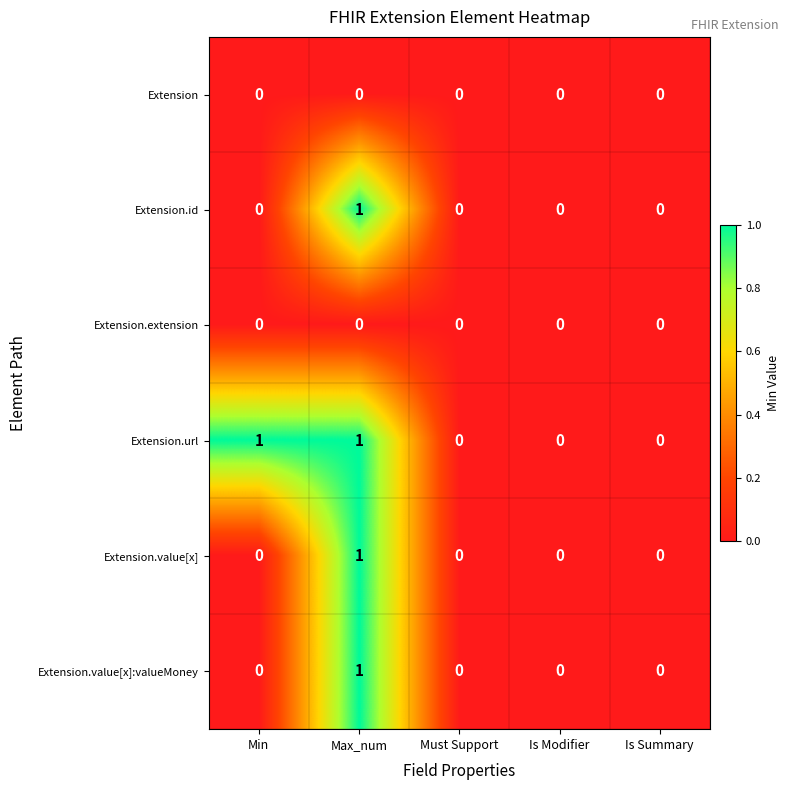

Count the Extension.value[x]:valueMoney values in the range 0 to 1.

5